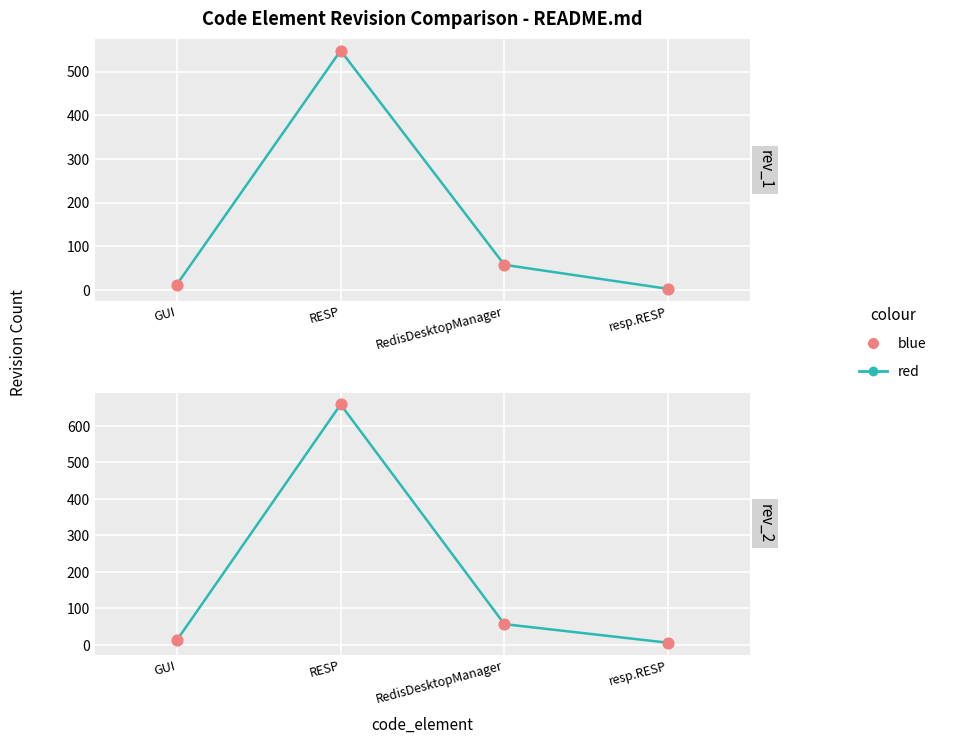

Which series has the largest total across all categories?

red